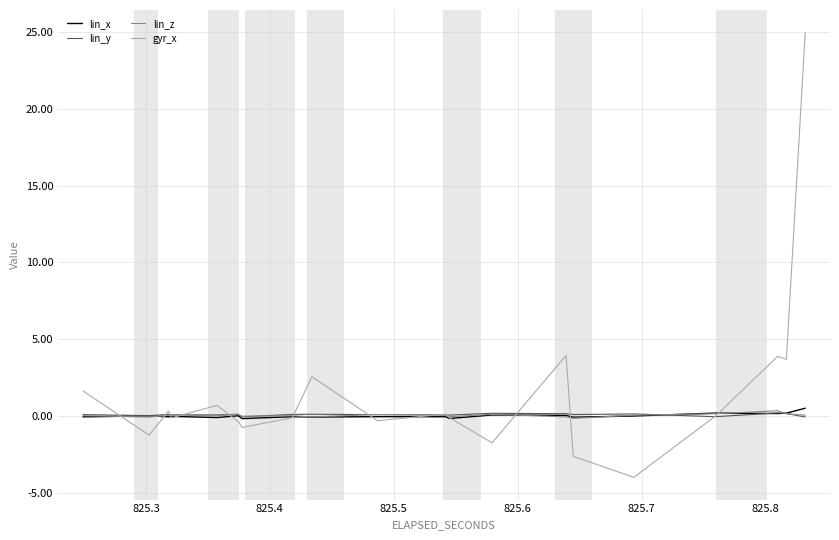

What is the maximum value shown in the chart?

25.0